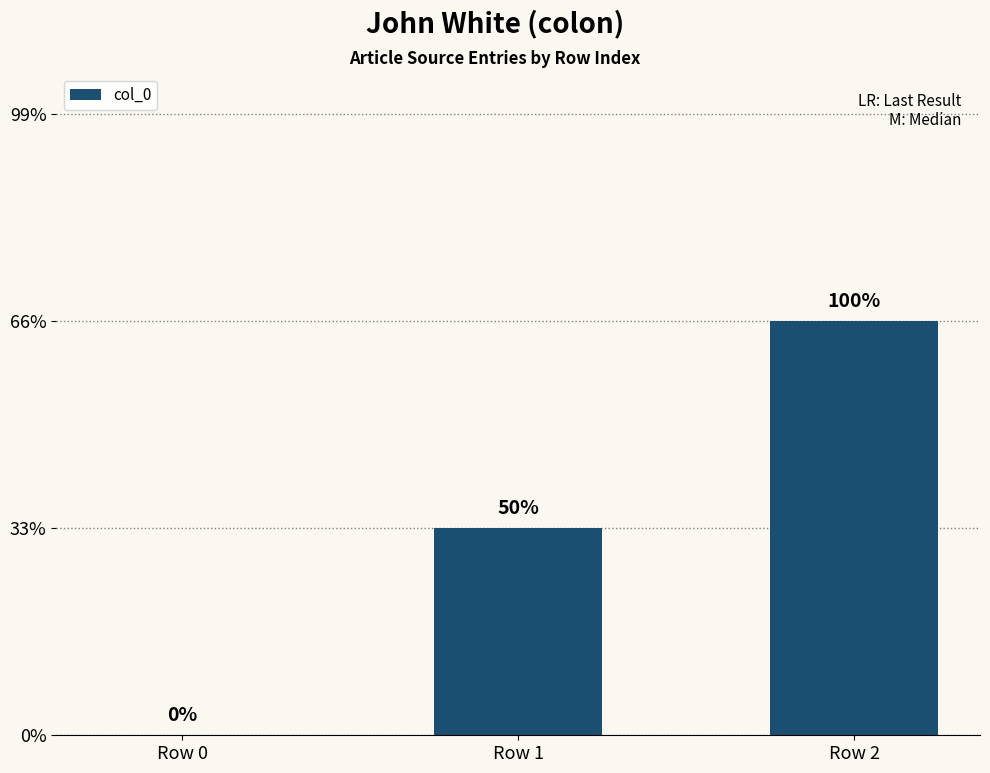

List the labels in order of value, largest first.

Row 2, Row 1, Row 0